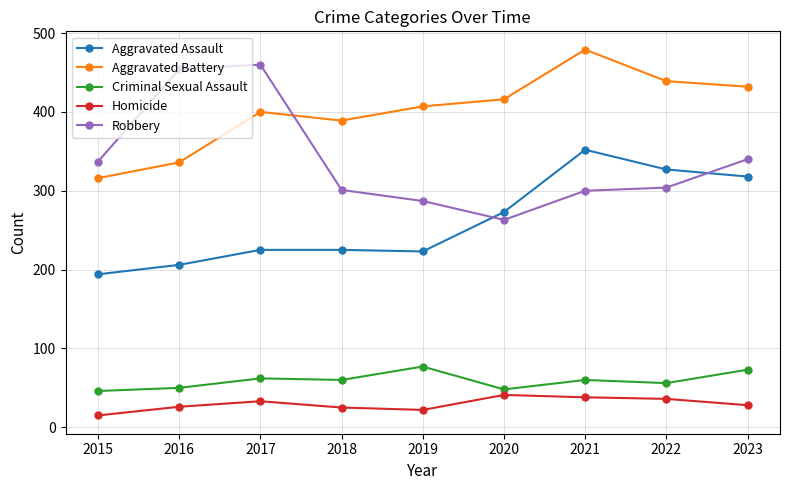

Rank the series by their maximum value, from highest to lowest.

Aggravated Battery, Robbery, Aggravated Assault, Criminal Sexual Assault, Homicide